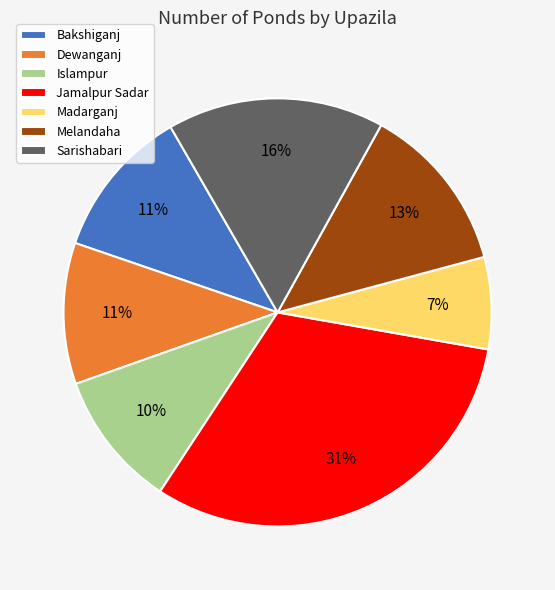

Does Jamalpur Sadar account for over 50% of the chart?

No